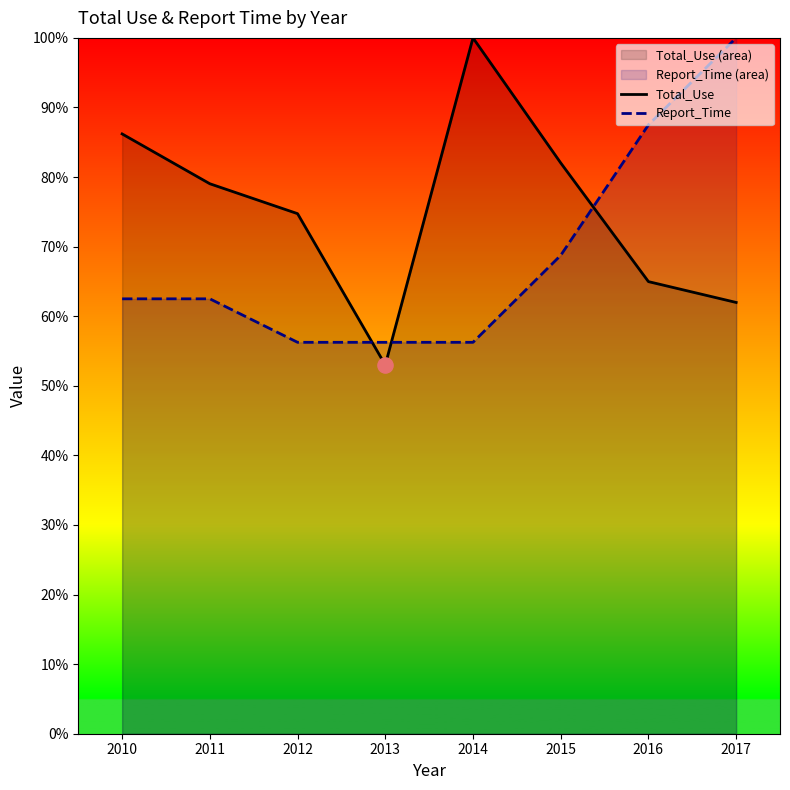

What are all the series names shown in the legend?

Total_Use, Report_Time